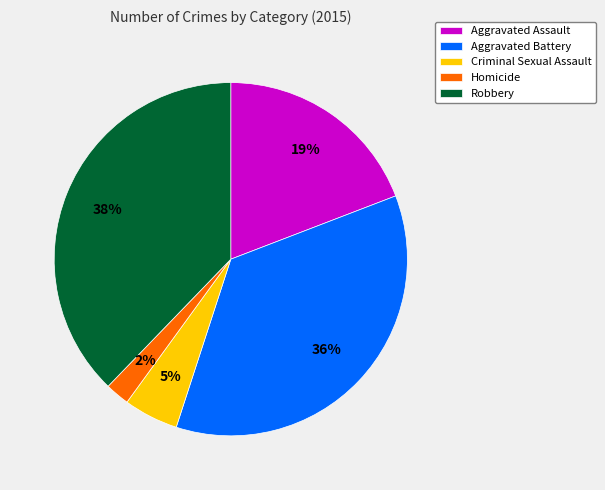

What percentage is the Aggravated Assault slice, to the nearest percent?

19%